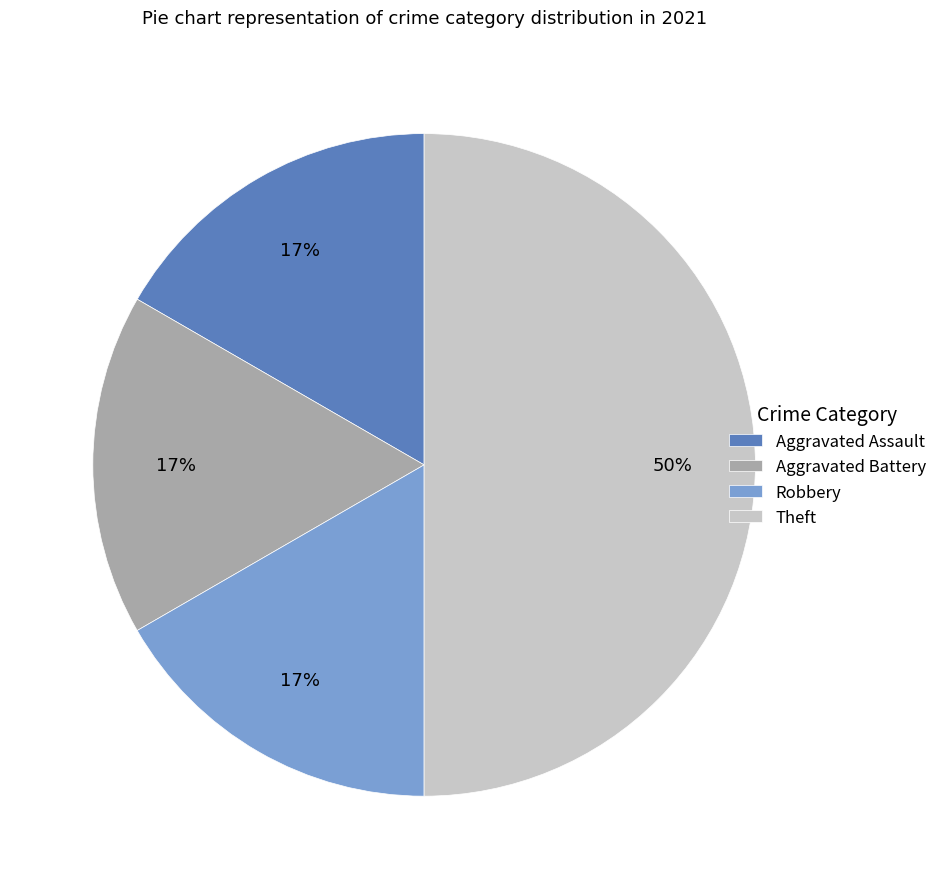

Is the sum of Robbery and Theft greater than half?

Yes